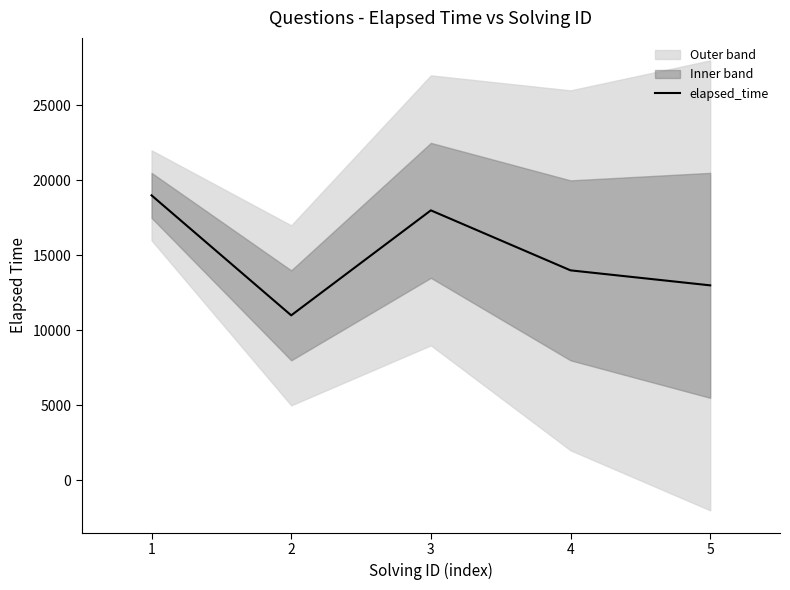

True or false: the data shows 18000 at 3.

True